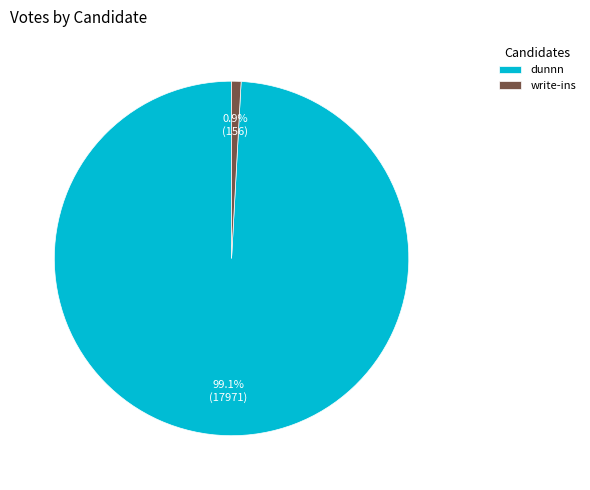

To the nearest percent, what portion does write-ins represent?

1%